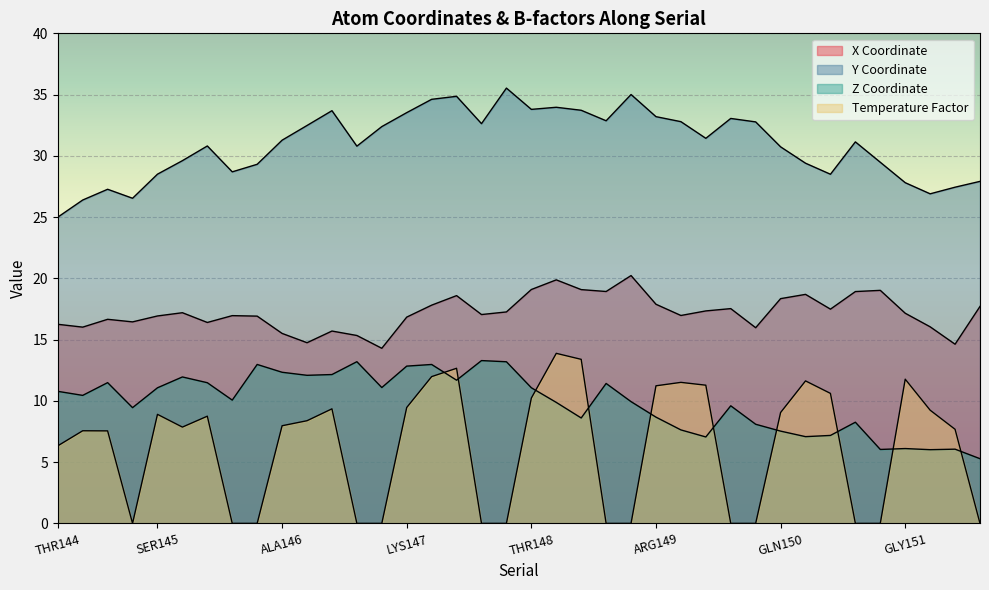

True or false: z and x cross at least once.

False